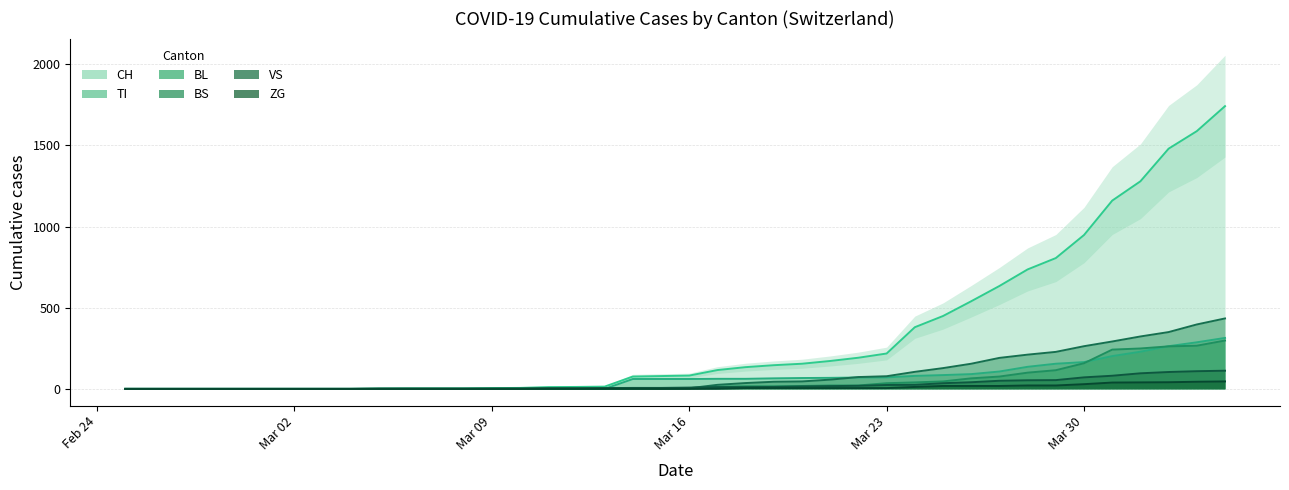

Which series has the largest range (max minus min)?

CH